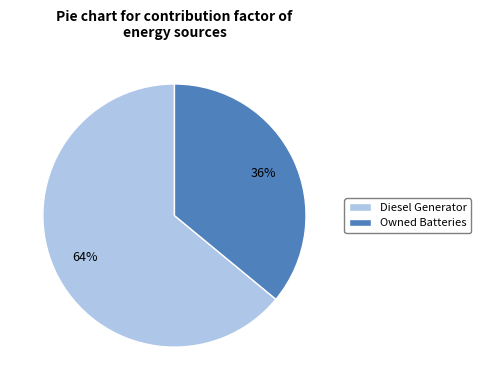

How many slices are in this pie chart?

2